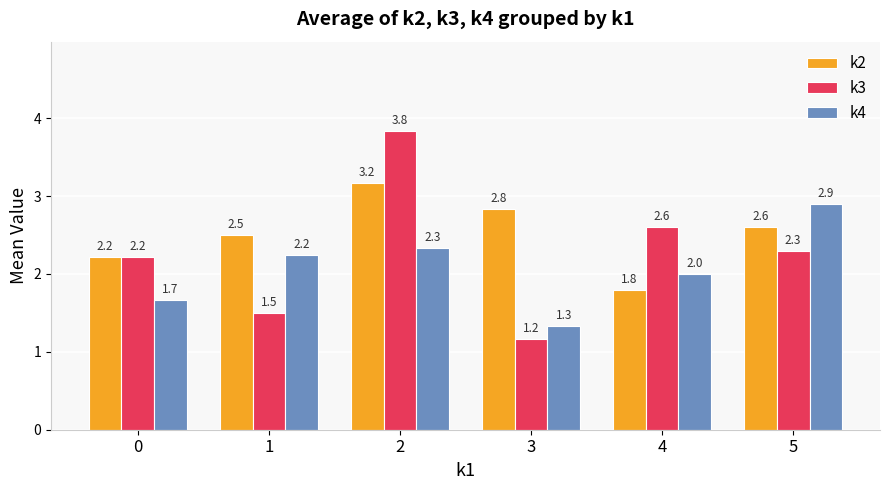

What is the difference between the k3 values at 4 and 5?

0.3